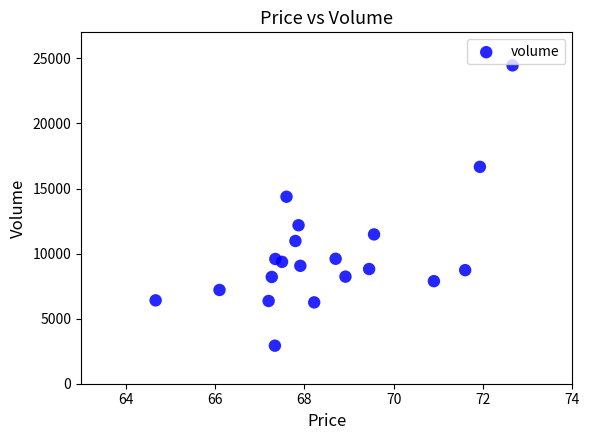

What is the range of Y values (max minus min)?

21536